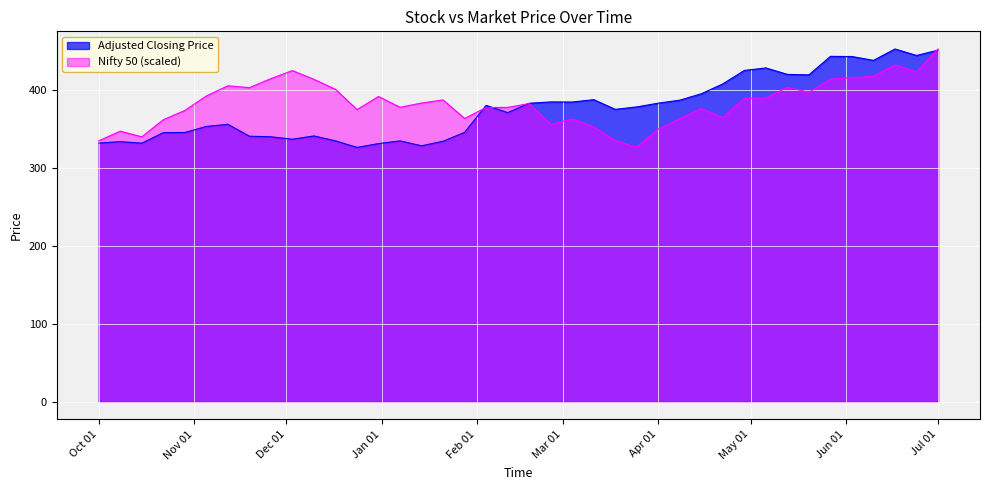

What is the highest value of the Nifty 50 (scaled) series?

453.1